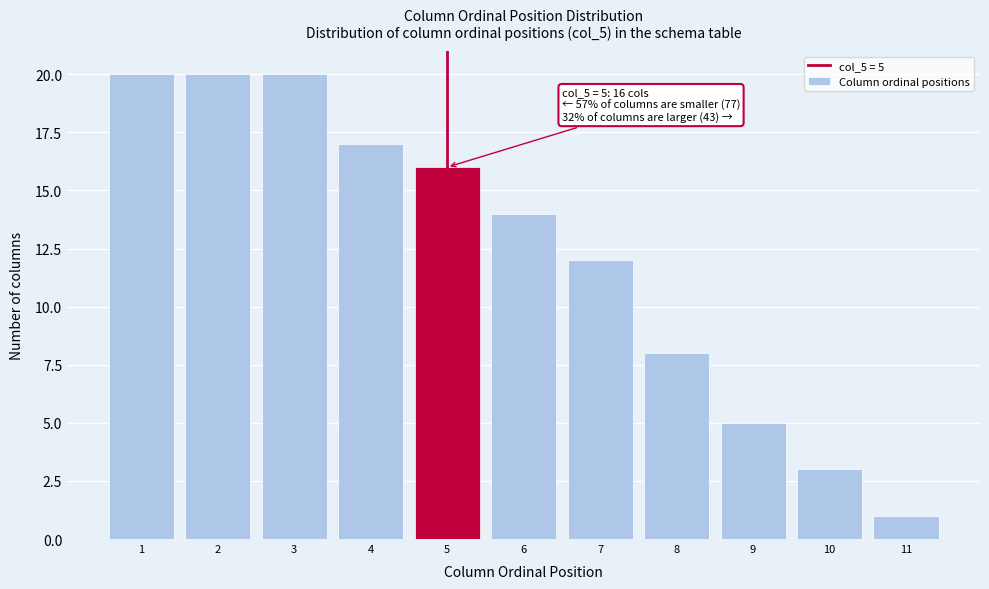

Reading right to left, what are all the values shown in this chart?

11=1	10=3	9=5	8=8	7=12	6=14	5=16	4=17	3=20	2=20	1=20